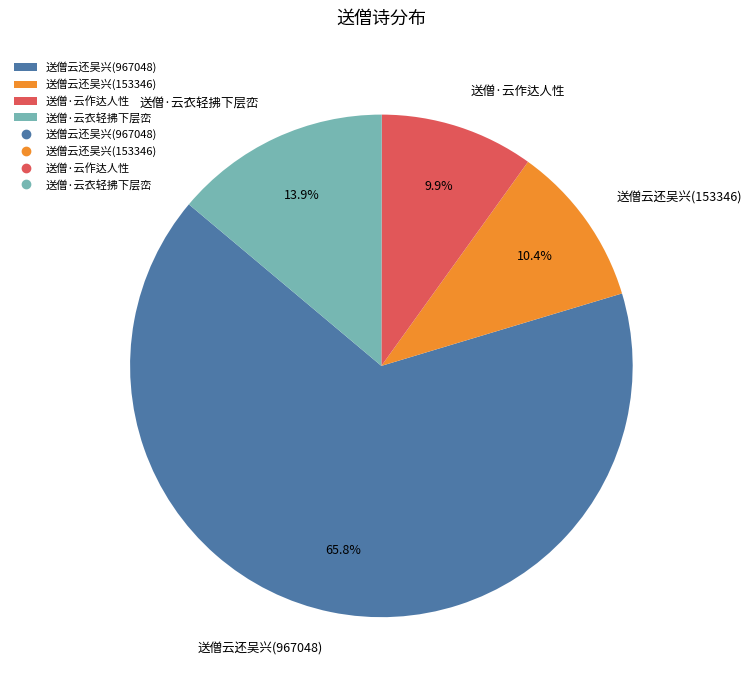

Which category has the biggest portion of the pie?

送僧云还吴兴(967048)